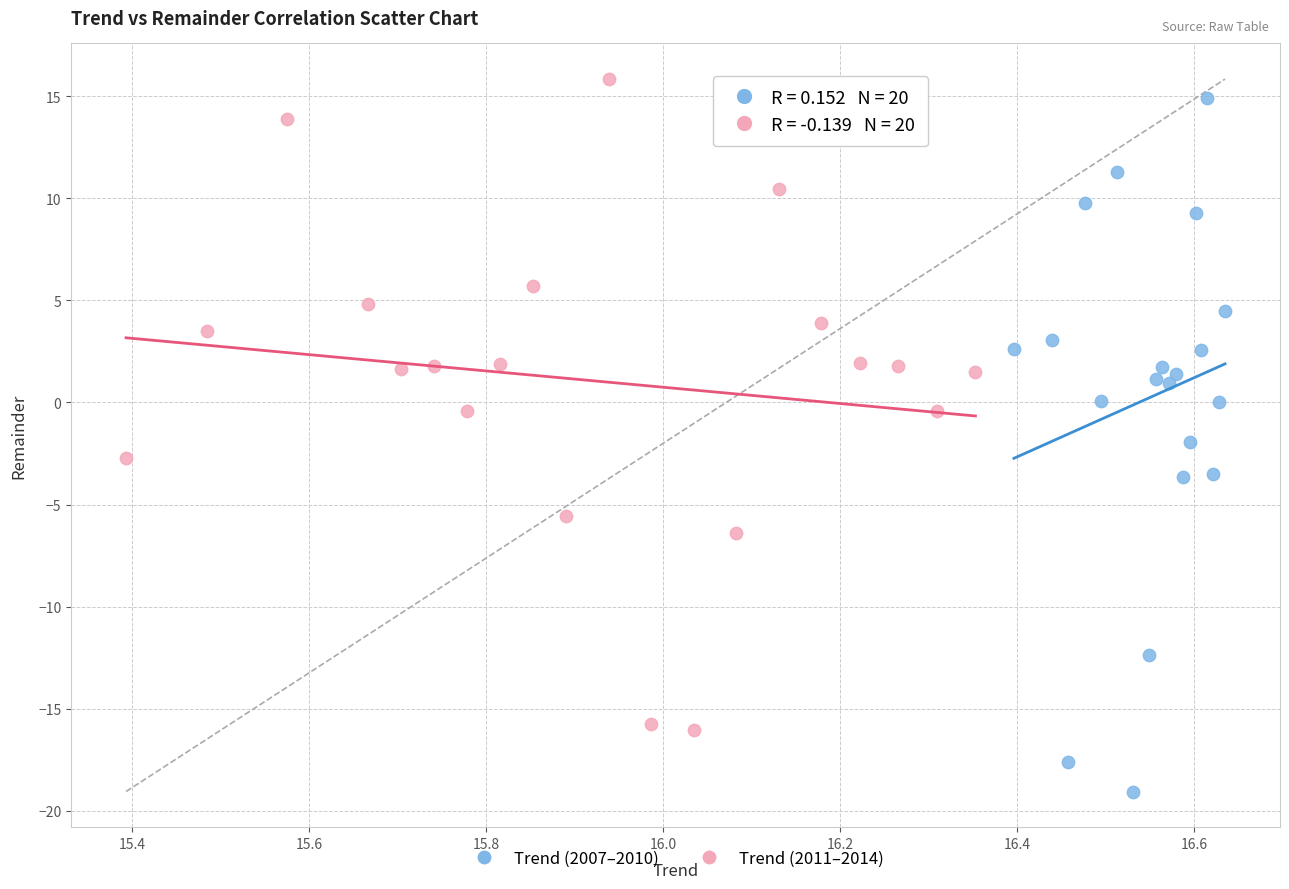

What are all the series names shown in the legend?

Trend (2007–2010), Trend (2011–2014)